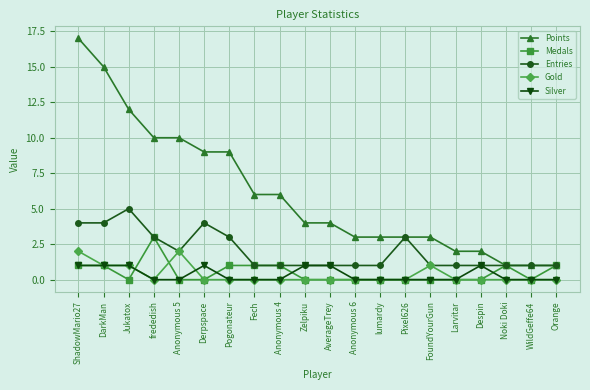

How many series are shown in this chart?

5